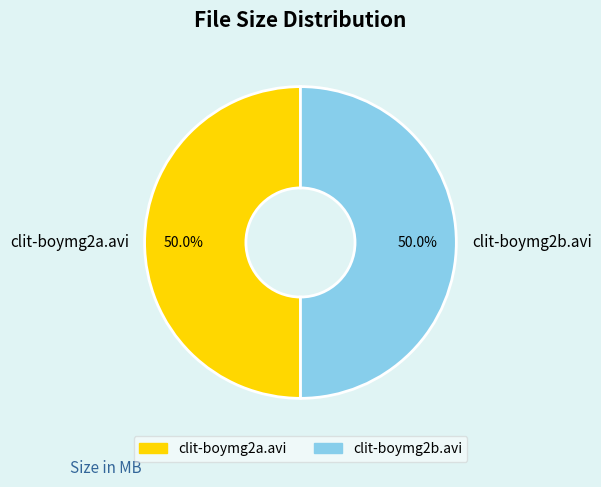

What percentage is NOT represented by clit-boymg2a.avi?

50.0%